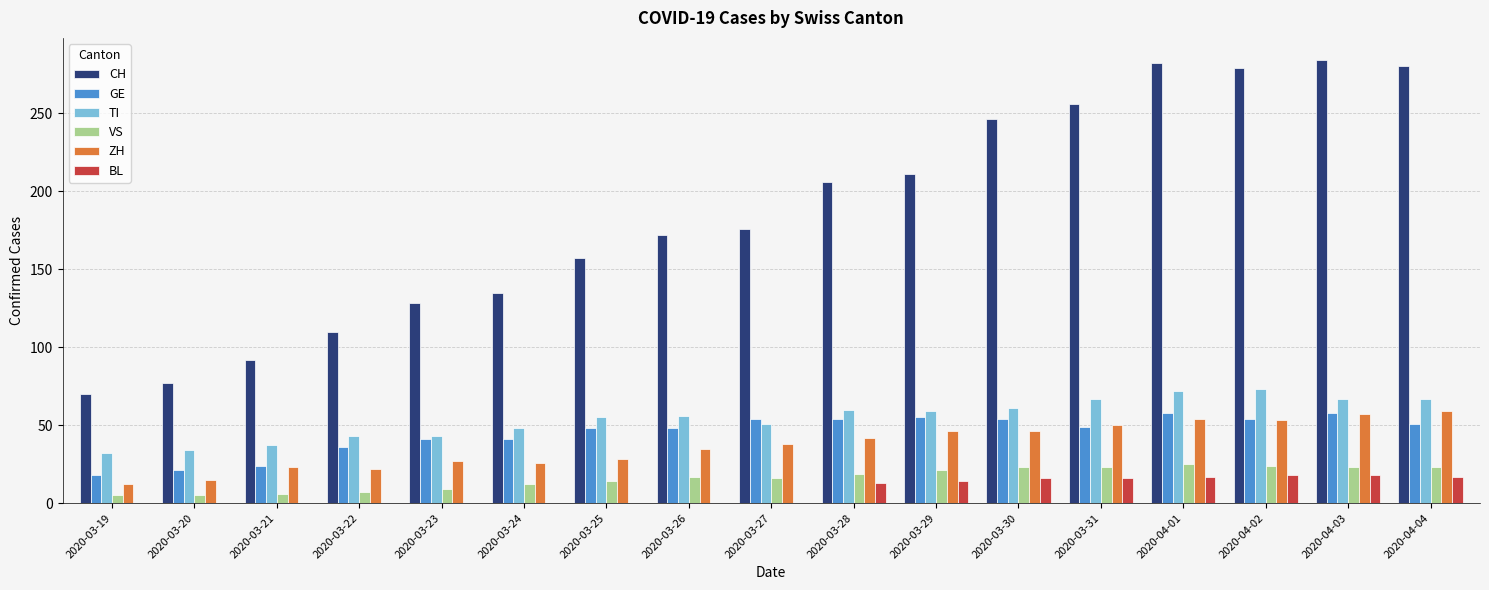

The VS series shows 9 at 2020-03-31. True or false?

False